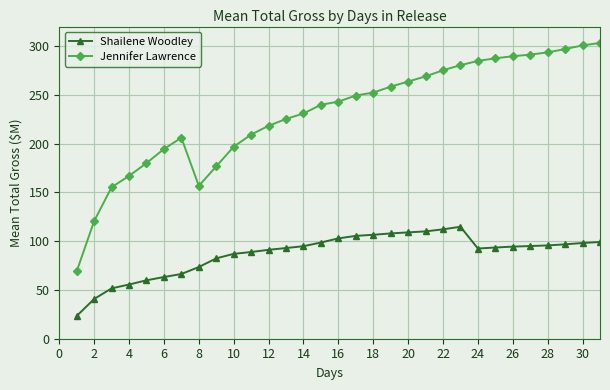

True or false: Jennifer Lawrence has more than 0 points higher than both neighbors.

True